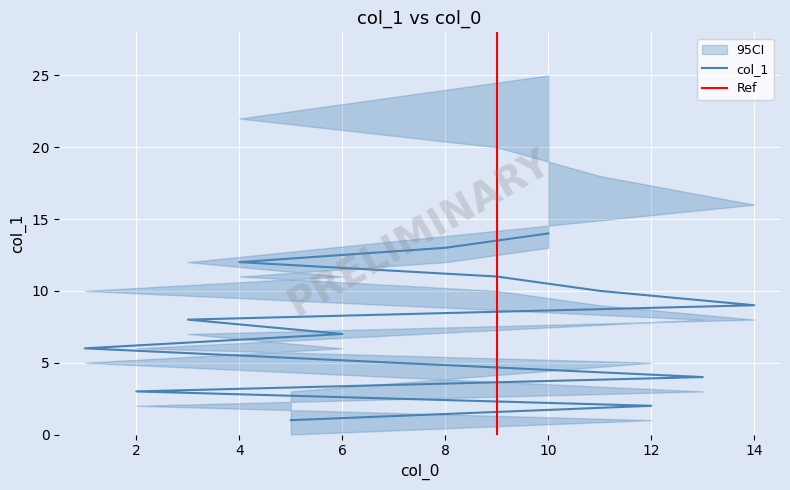

What is the ratio of the value at 6 to the value at 4?

0.6